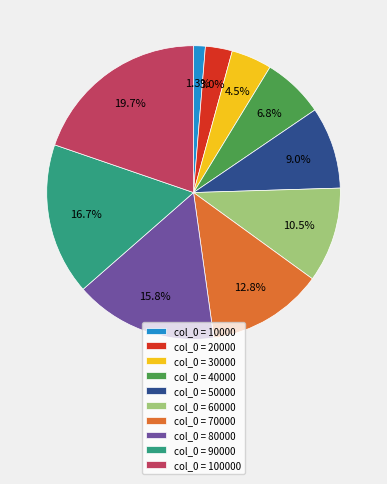

Which category has the biggest portion of the pie?

col_0 = 100000